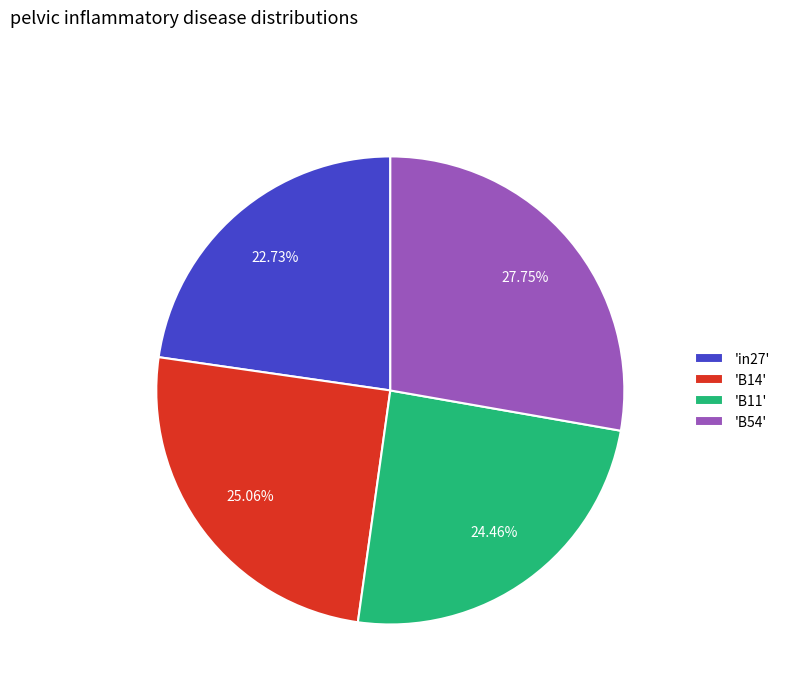

Combined, do 'B11' and 'B14' account for over 50%?

No